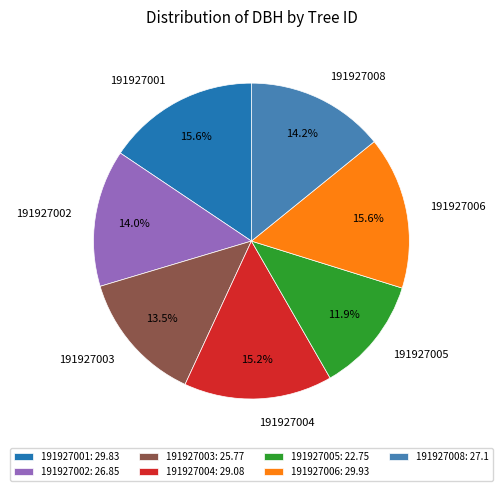

How much of the chart is everything except 191927008?

85.8%